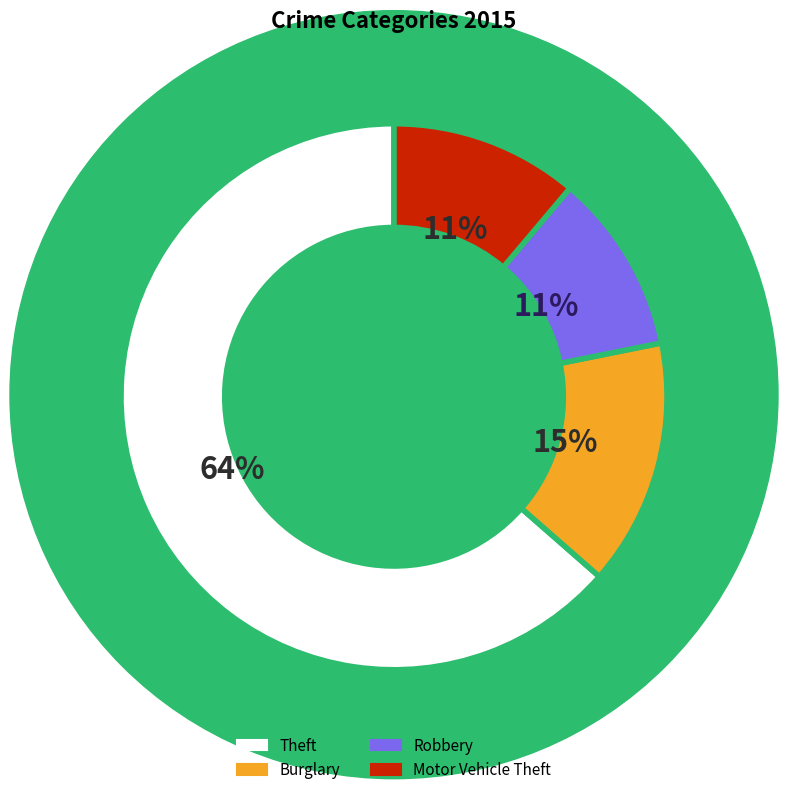

To the nearest percent, what is the average slice percentage?

25%